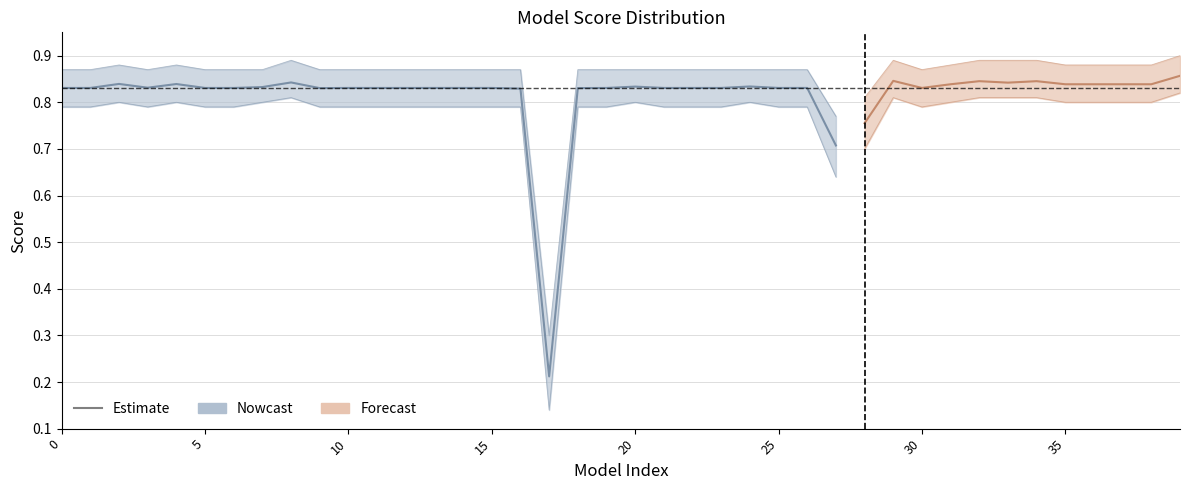

What is the sum of all values?

22.6